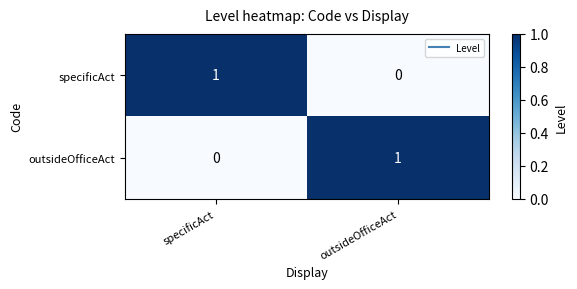

What is the spread (max minus min) of values at outsideOfficeAct?

1